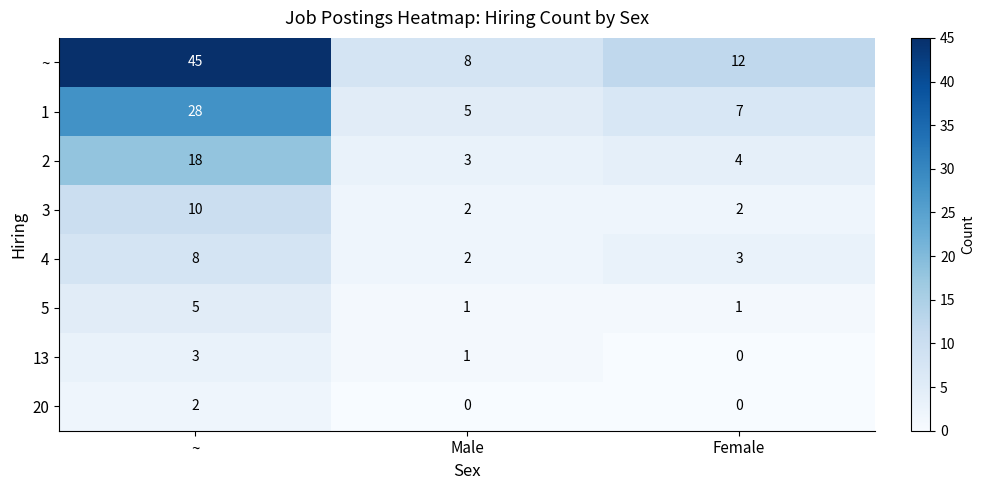

Rank the series by their maximum value, from lowest to highest.

20, 13, 5, 4, 3, 2, 1, ~